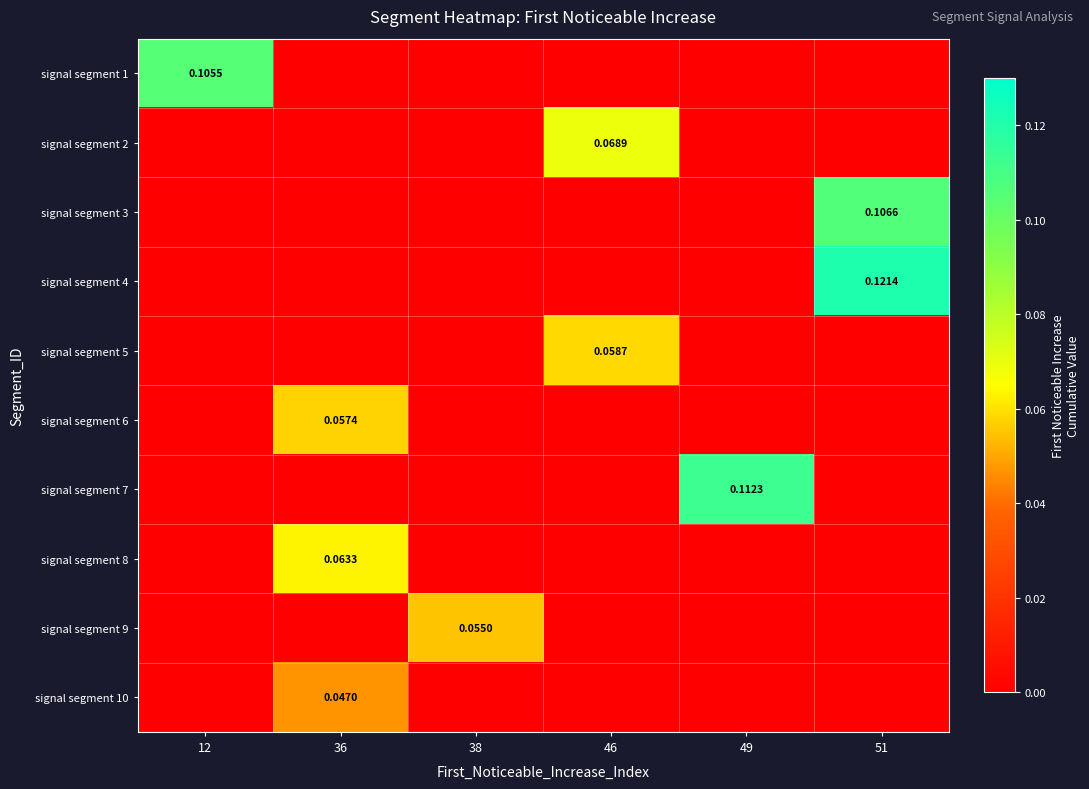

True or false: signal segment 3 has a value of 0.0 at 51.

False